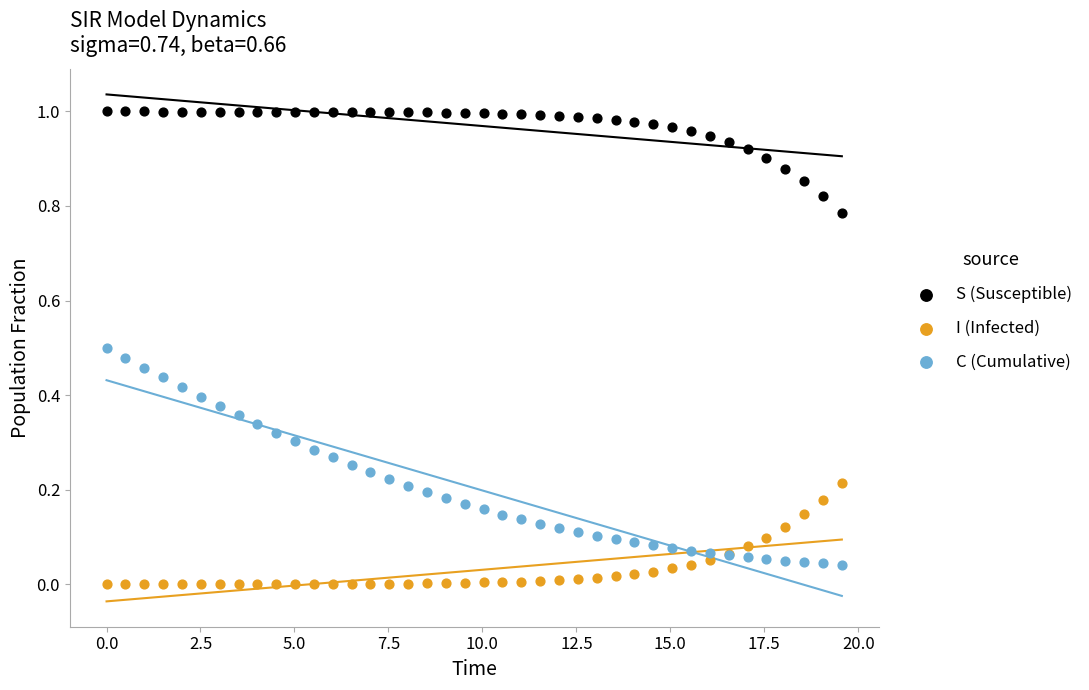

Which series has the largest Y range (max minus min)?

C (Cumulative)